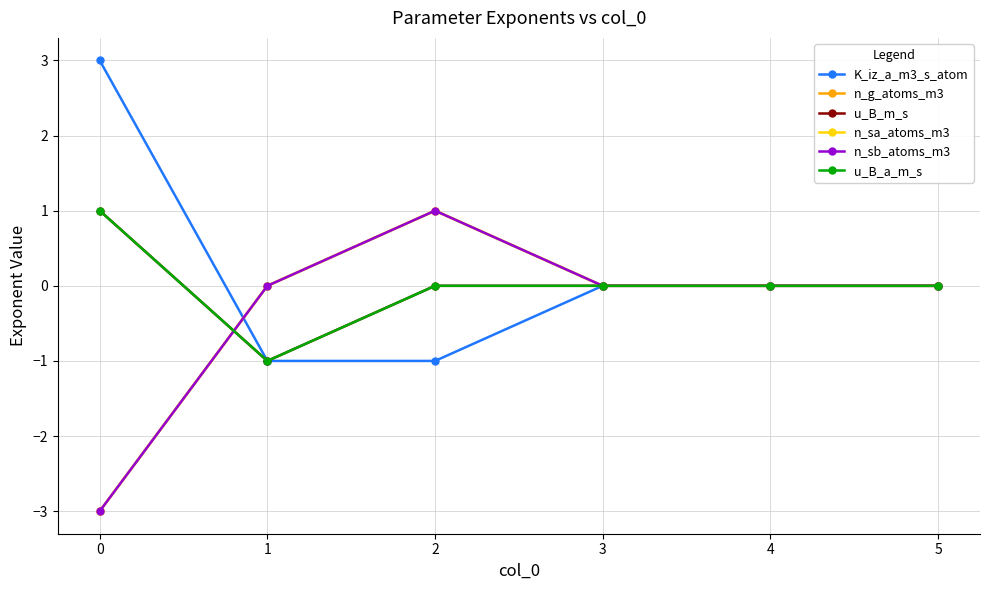

In n_g_atoms_m3, how many points are higher than both neighbors (excluding endpoints)?

1